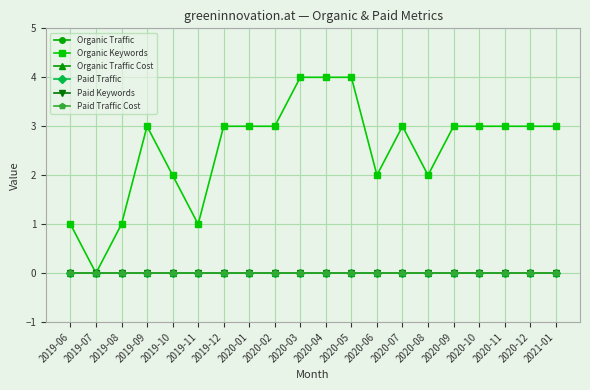

What is the total value across all series at 2020-08?

2